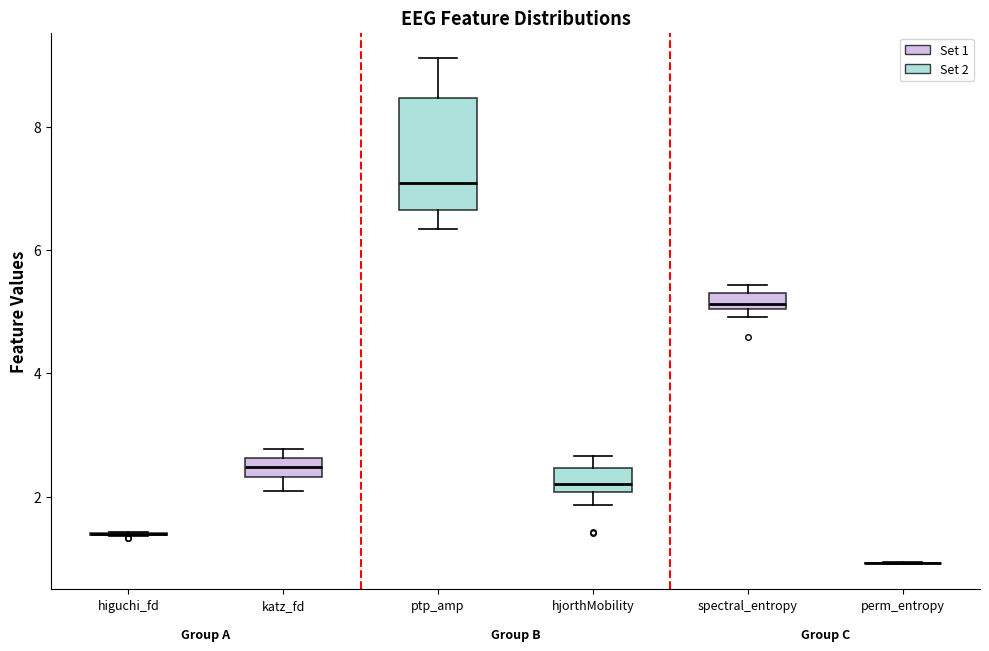

Which box is the tallest, from its lower edge to its upper edge?

ptp_amp